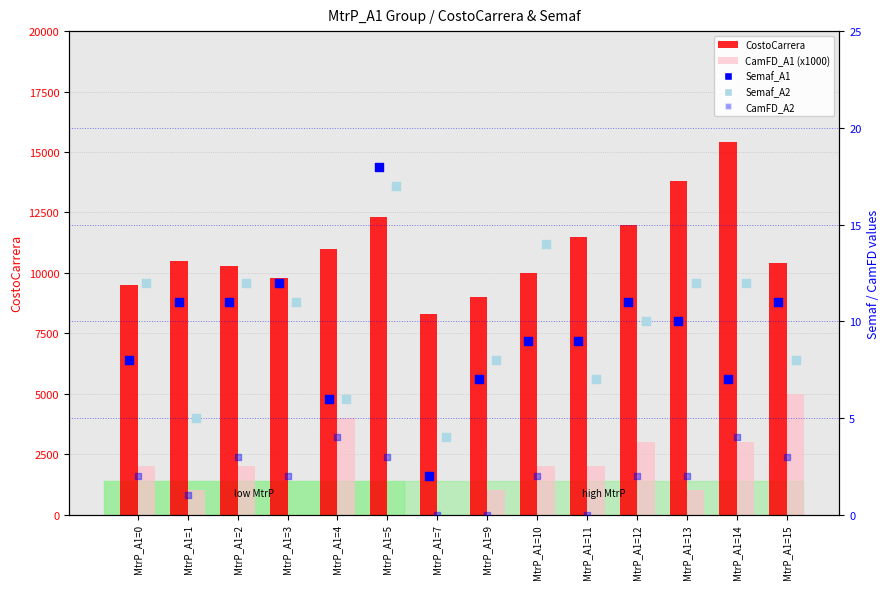

Is the value of CamFD_A2 at MtrP_A1=9 greater than the value of CamFD_A1 (x1000) at MtrP_A1=3?

No